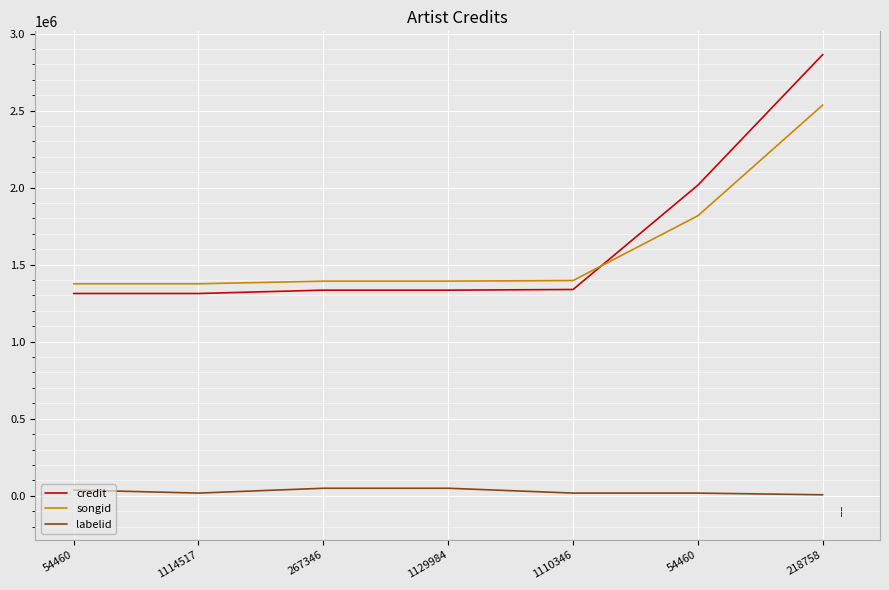

Where does the credit series first go above 1334376?

1110346